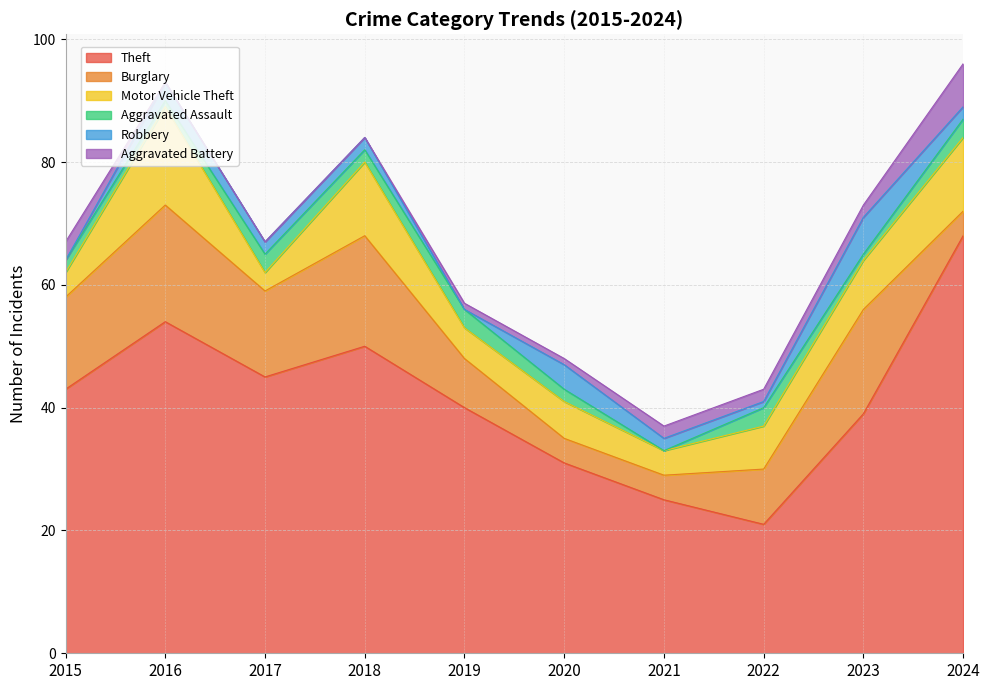

Which series has the widest spread of values?

Theft